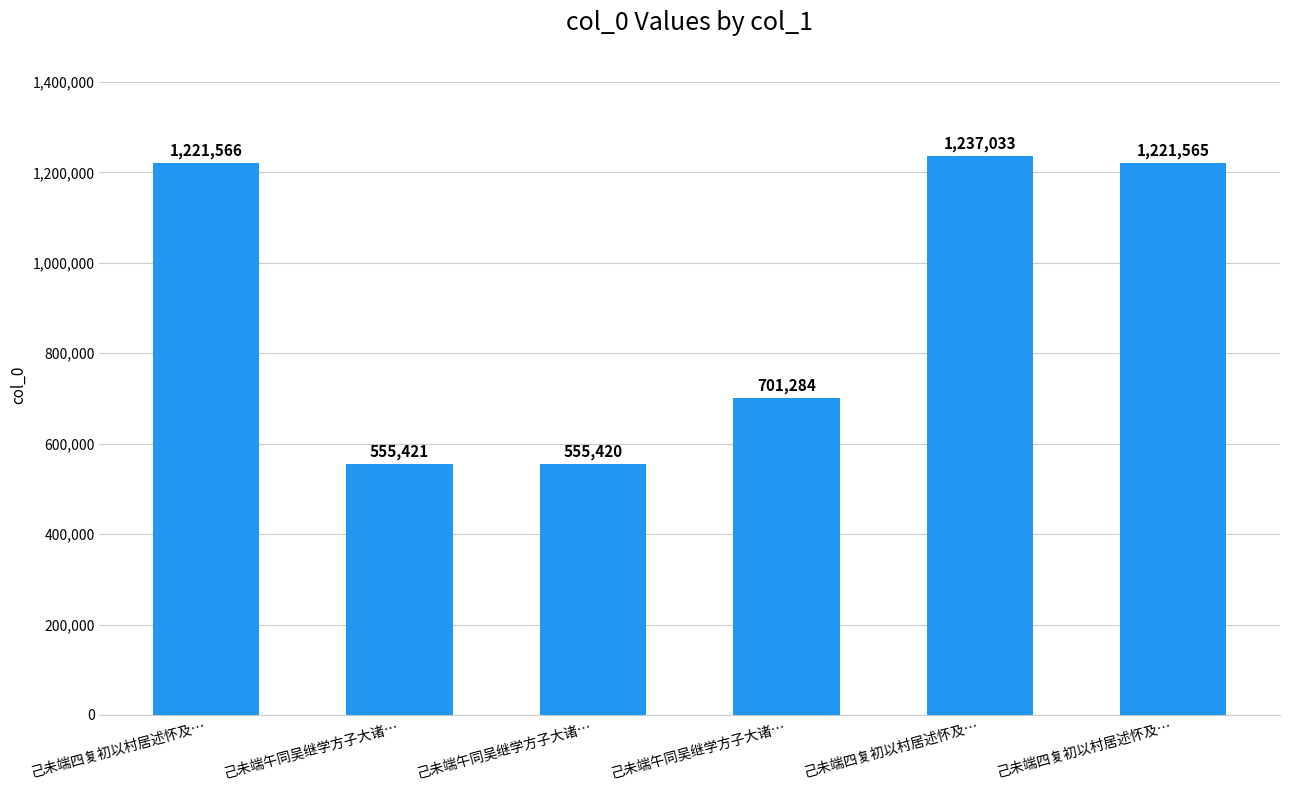

Count the number of categories in the chart.

6